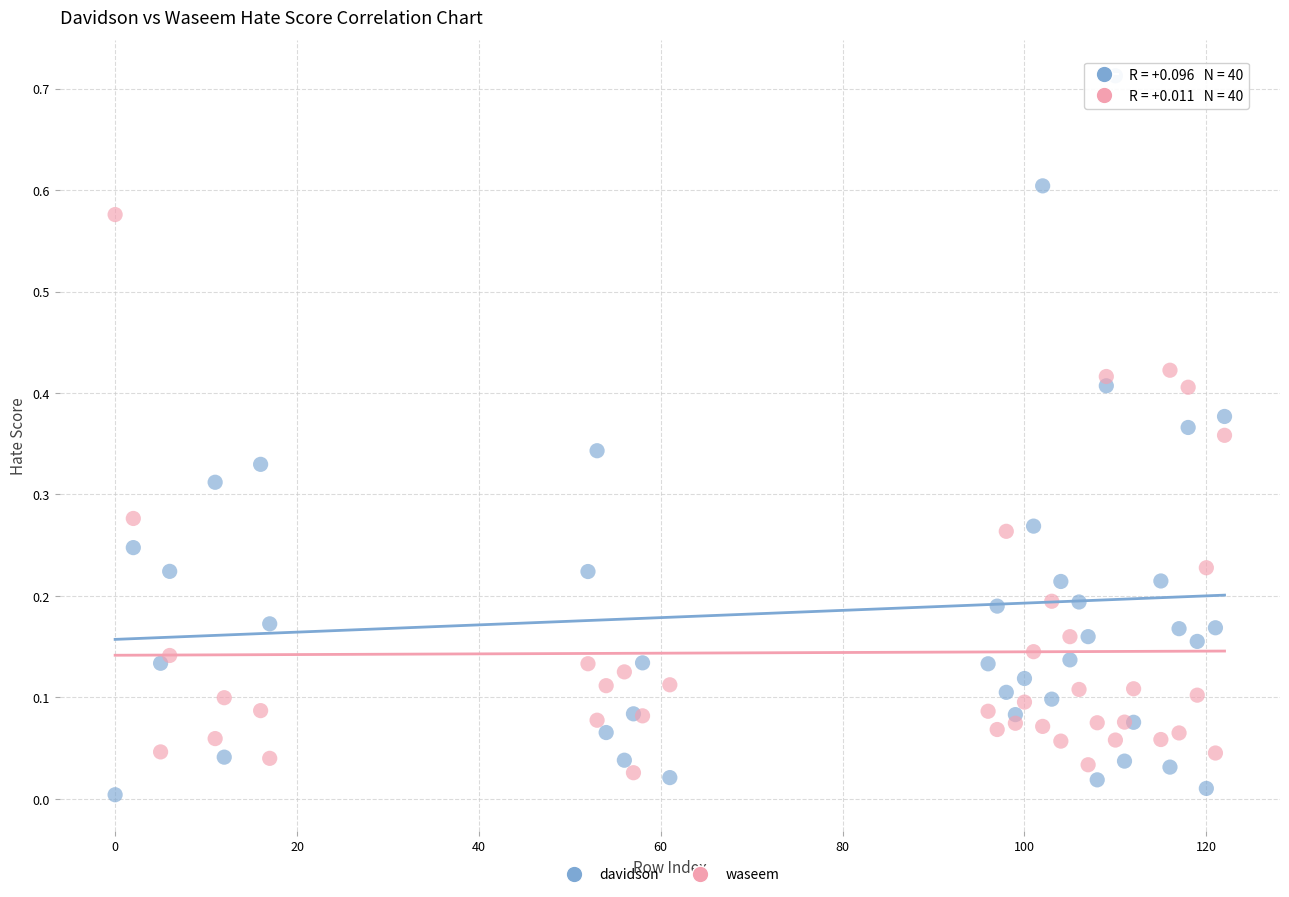

Which series reaches the maximum Y coordinate?

davidson